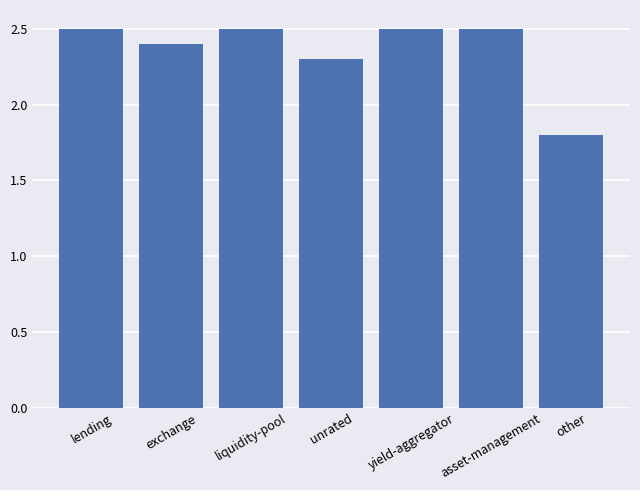

Between unrated and exchange, which is larger?

exchange